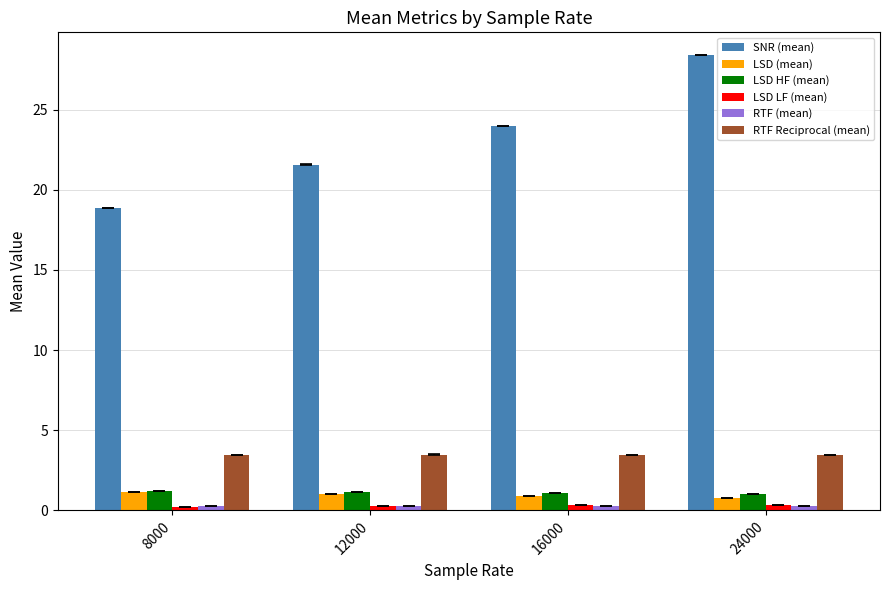

List the labels in order of SNR (mean) value, largest first.

24000, 16000, 12000, 8000